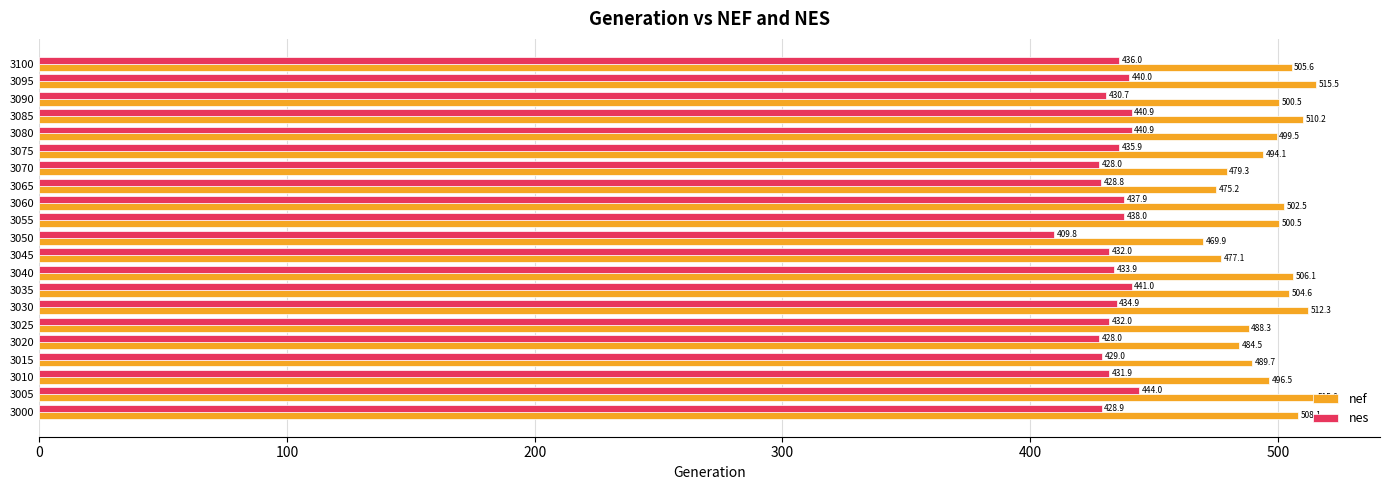

The nef series shows 751.1 at 3090. True or false?

False